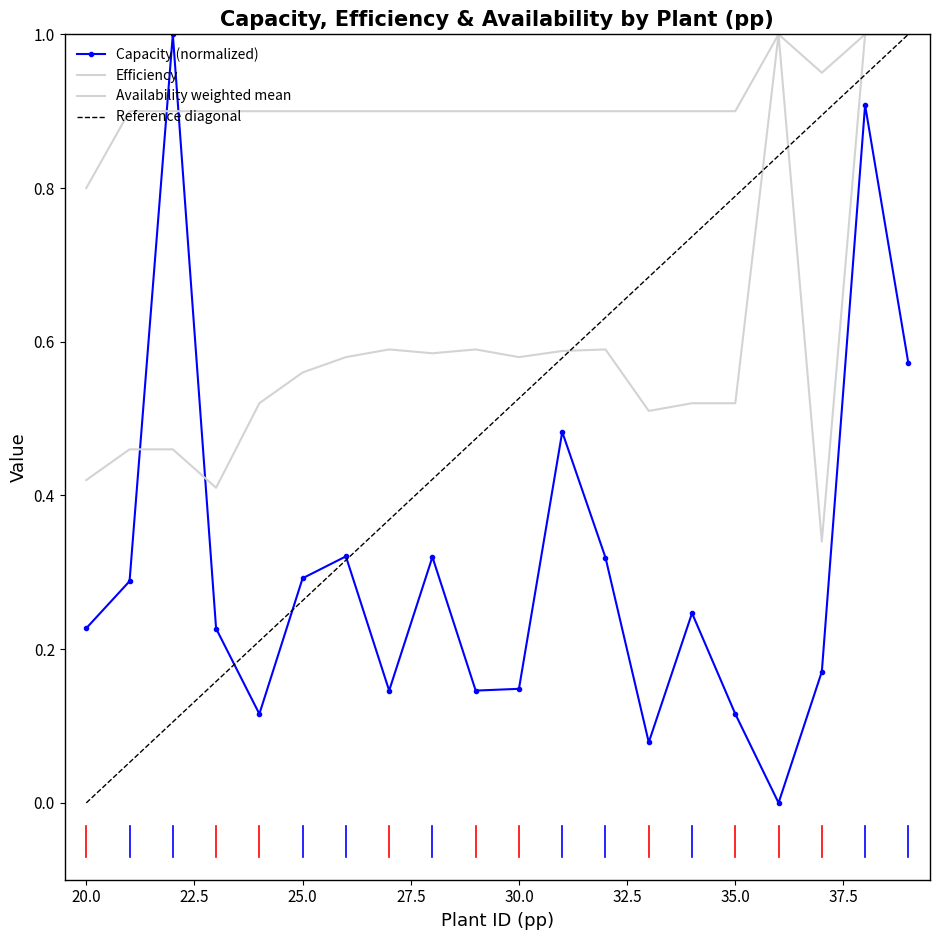

True or false: availability_weighted_mean has more than 1 points higher than both neighbors.

False